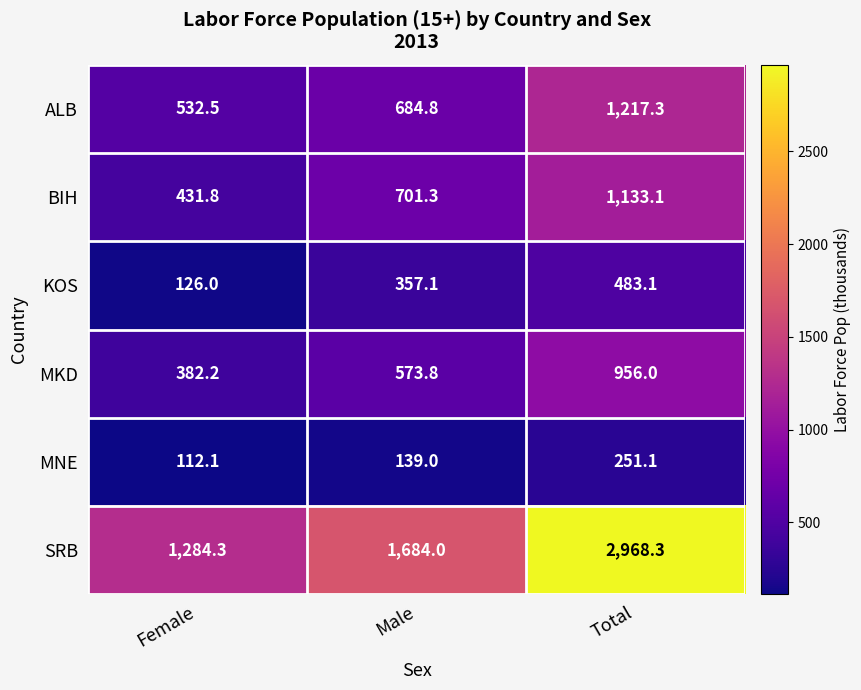

Which series has the largest total across all categories?

SRB